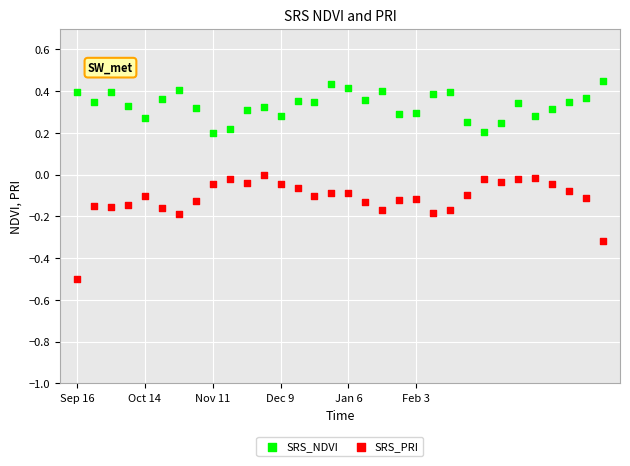

Which series contains the lowest Y value?

SRS_PRI